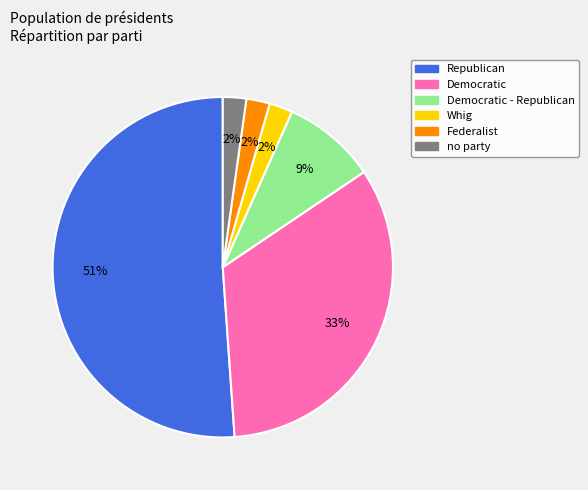

Does any single category account for the majority?

Yes